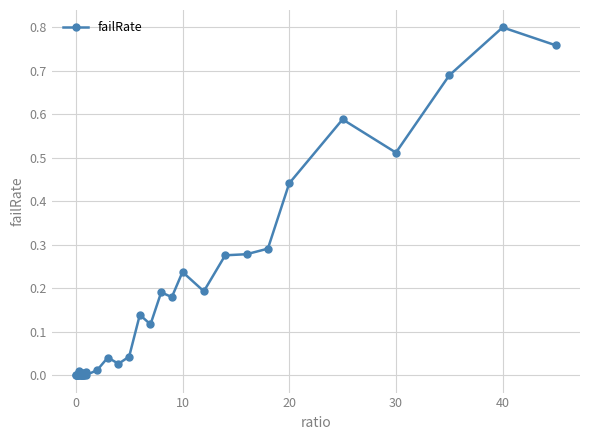

What is the sum of all values?

5.9